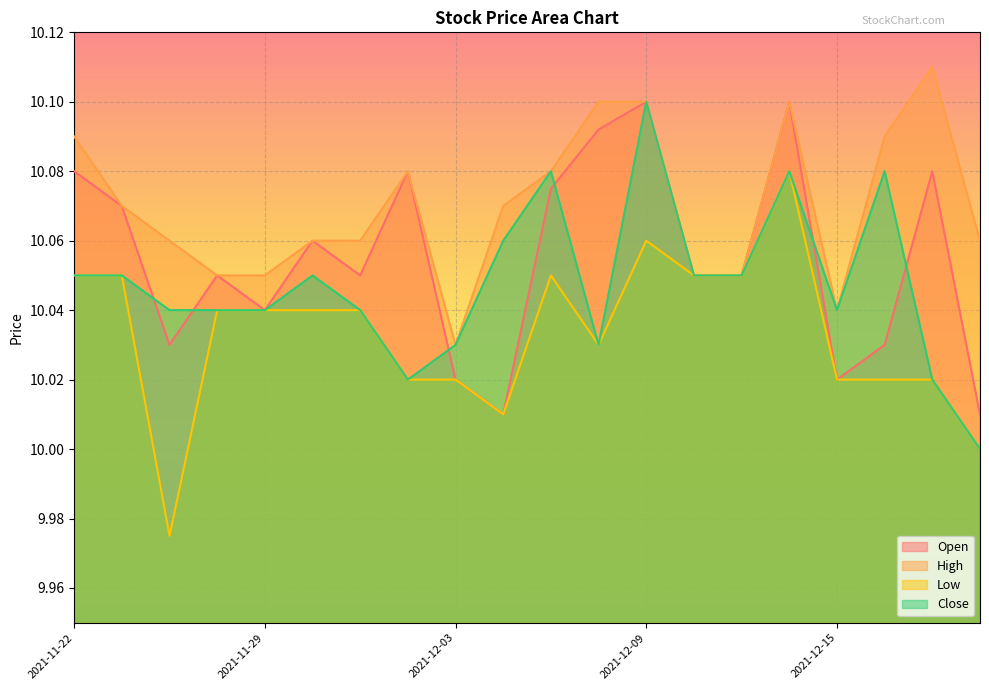

Reading left to right, what are all the values shown in this chart?

Open: 10.1	10.1	10.0	10.1	10.0	10.1	10.1	10.1	10.0	10.0	10.1	10.1	10.1	10.1	10.1	10.1	10.0	10.0	10.1	10.0
High: 10.1	10.1	10.1	10.1	10.1	10.1	10.1	10.1	10.0	10.1	10.1	10.1	10.1	10.1	10.1	10.1	10.0	10.1	10.1	10.1
Low: 10.1	10.1	10.0	10.0	10.0	10.0	10.0	10.0	10.0	10.0	10.1	10.0	10.1	10.1	10.1	10.1	10.0	10.0	10.0	10.0
Close: 10.1	10.1	10.0	10.0	10.0	10.1	10.0	10.0	10.0	10.1	10.1	10.0	10.1	10.1	10.1	10.1	10.0	10.1	10.0	10.0